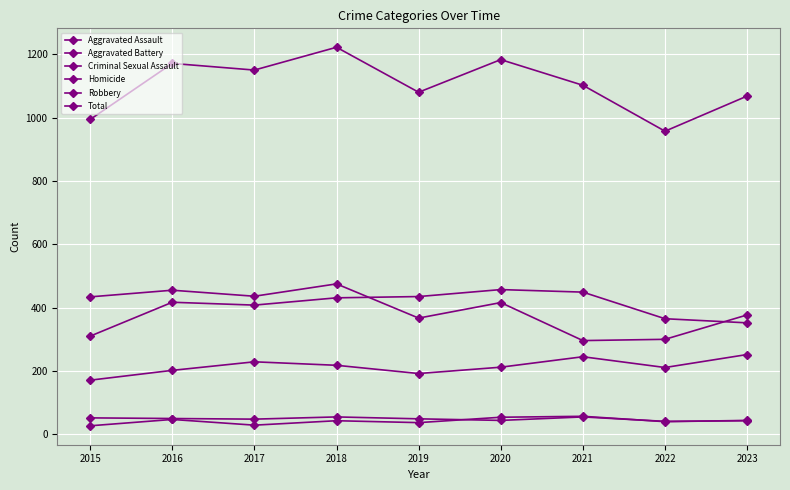

True or false: Homicide and Robbery cross at least once.

False